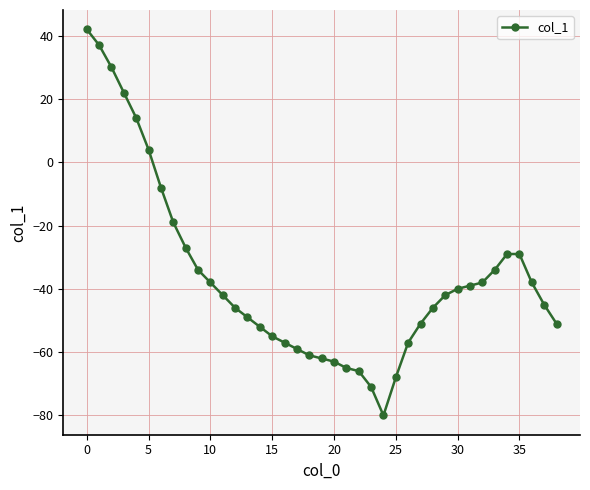

How many series are shown in this chart?

1